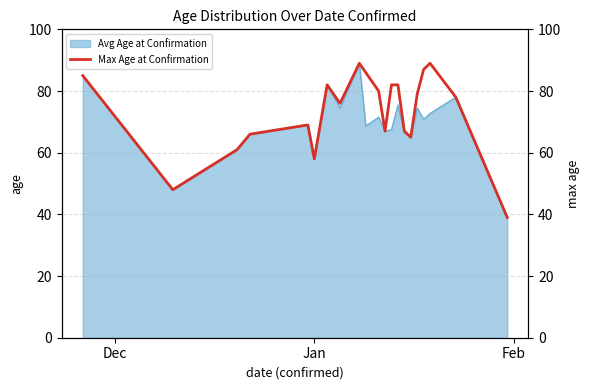

What is the average value?

73